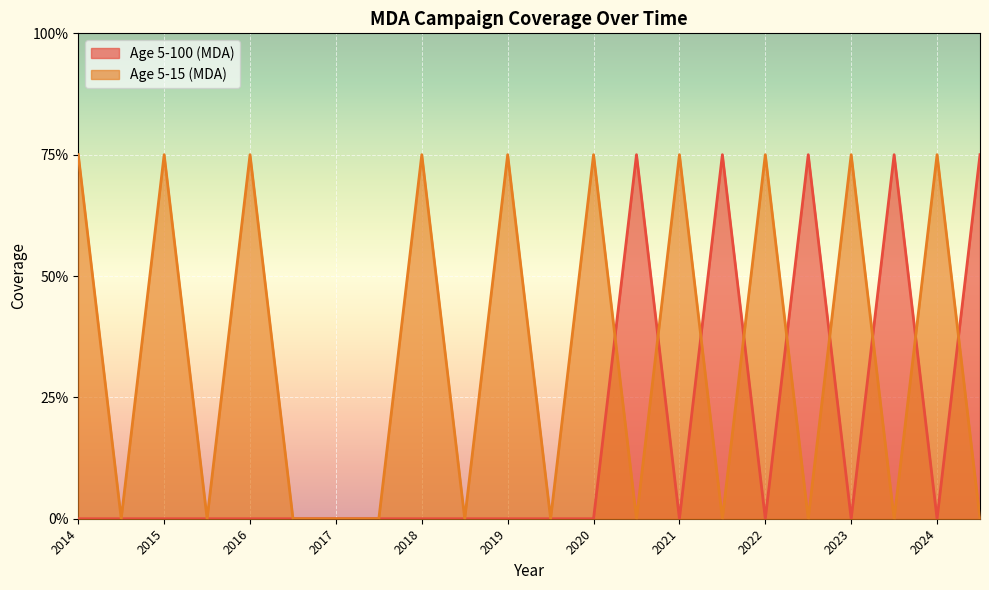

Rank the series at 2021.5 from lowest to highest value.

Age 5-15 (MDA), Age 5-100 (MDA)